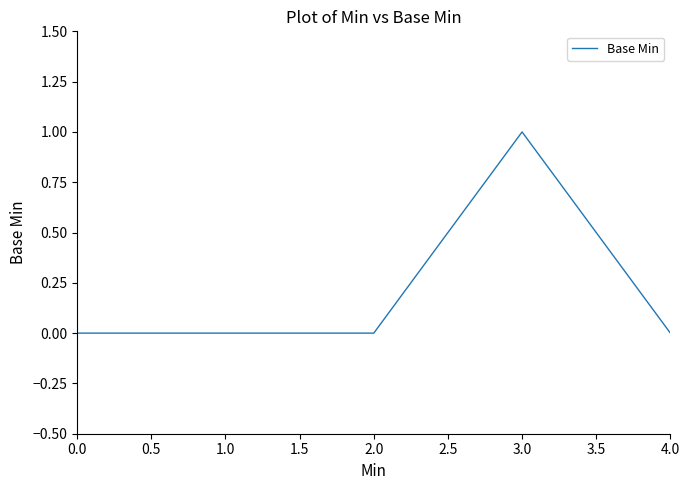

At which category does the chart reach its peak across all series?

3.0